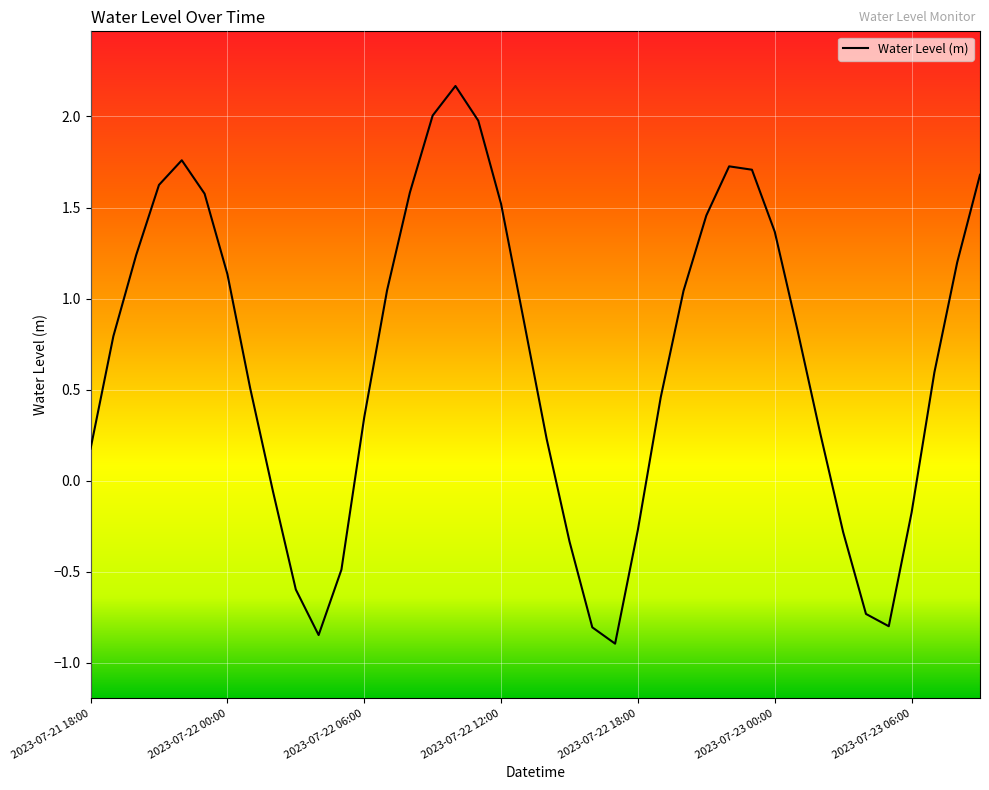

True or false: there are more than 0 points higher than both neighbors.

True